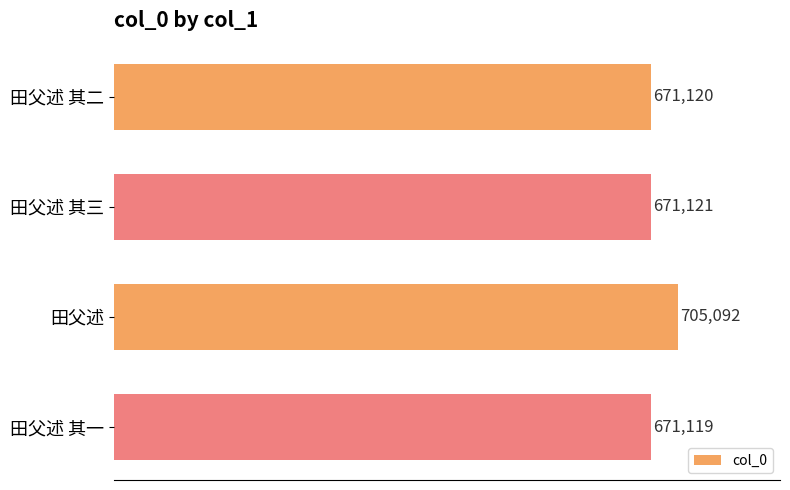

Reading top to bottom, list all the values displayed in this chart.

田父述 其二=671120	田父述 其三=671121	田父述=705092	田父述 其一=671119